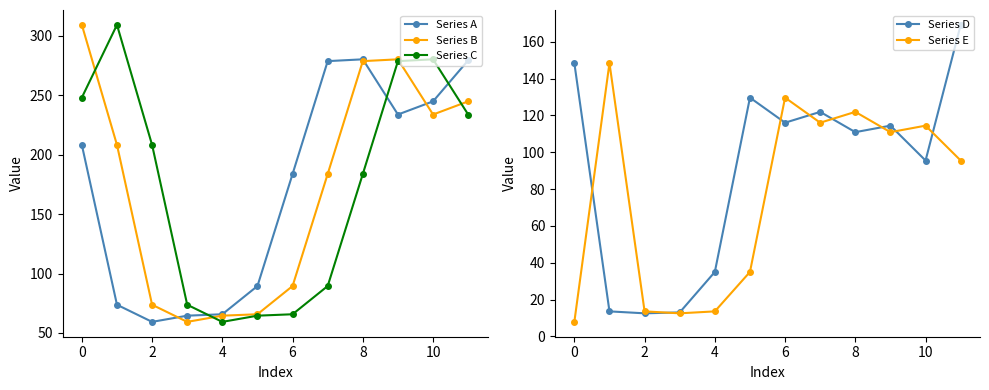

What is the difference between the maximum and minimum values in the Series B series?

249.8